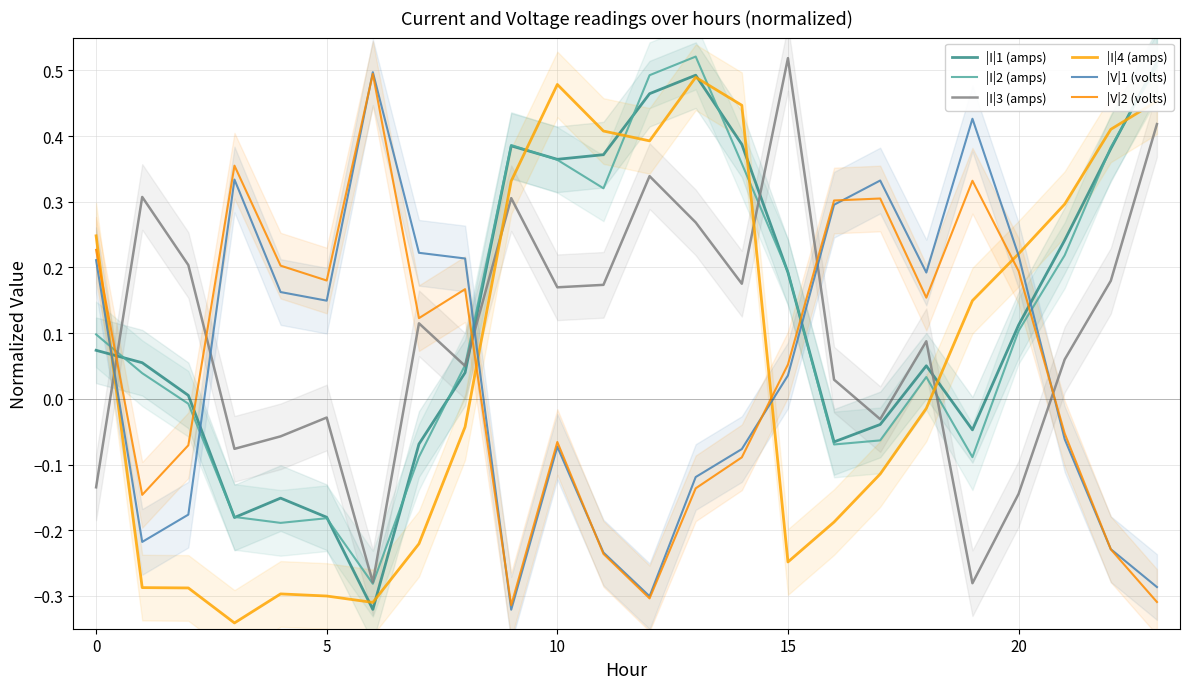

The value of |V|1 (volts) at 17 is 0.3. True or false?

True